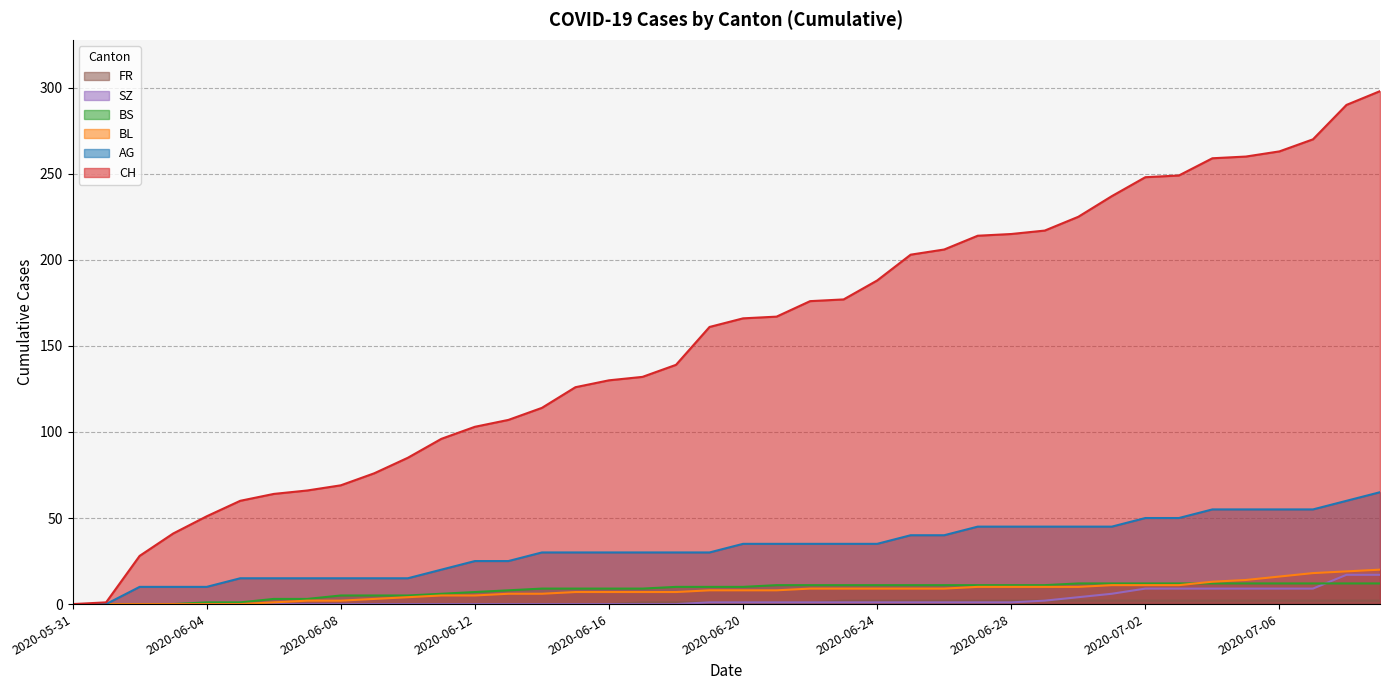

What is the difference between the maximum and second lowest values in the BL series?

20